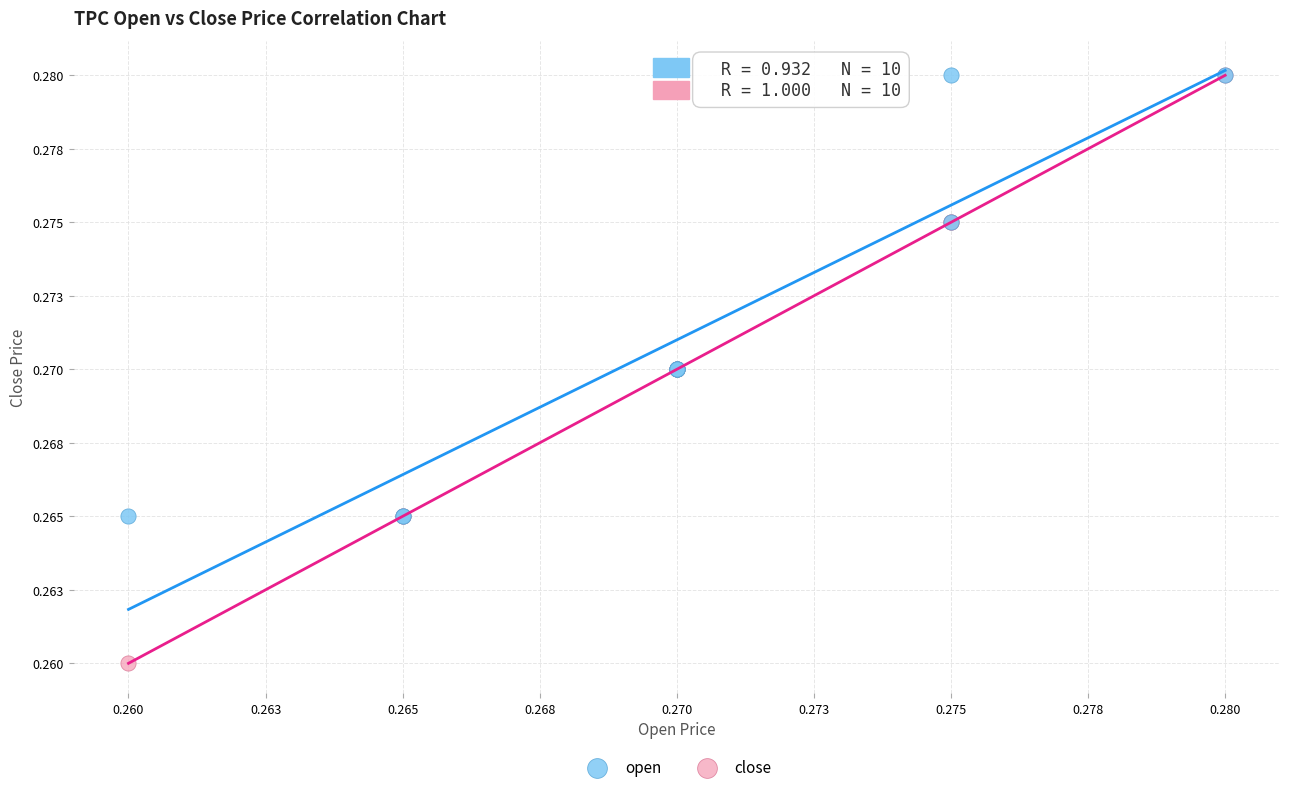

Which series contains the lowest Y value?

close